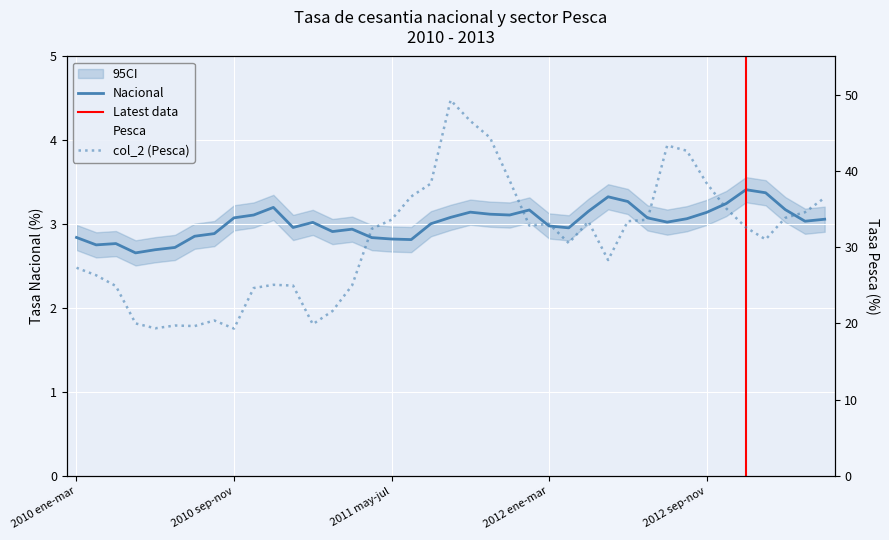

Does the chart display data point markers on the line(s)?

No